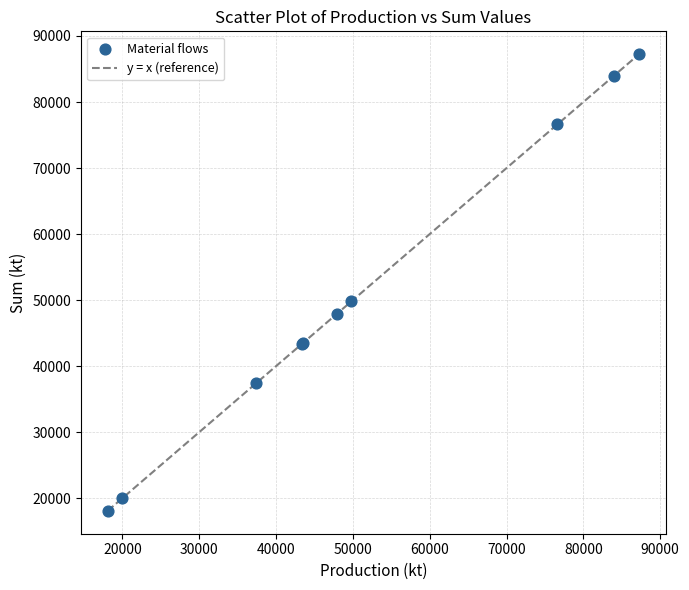

What Y value in the scatter plot is closest to 52661?

49793.8